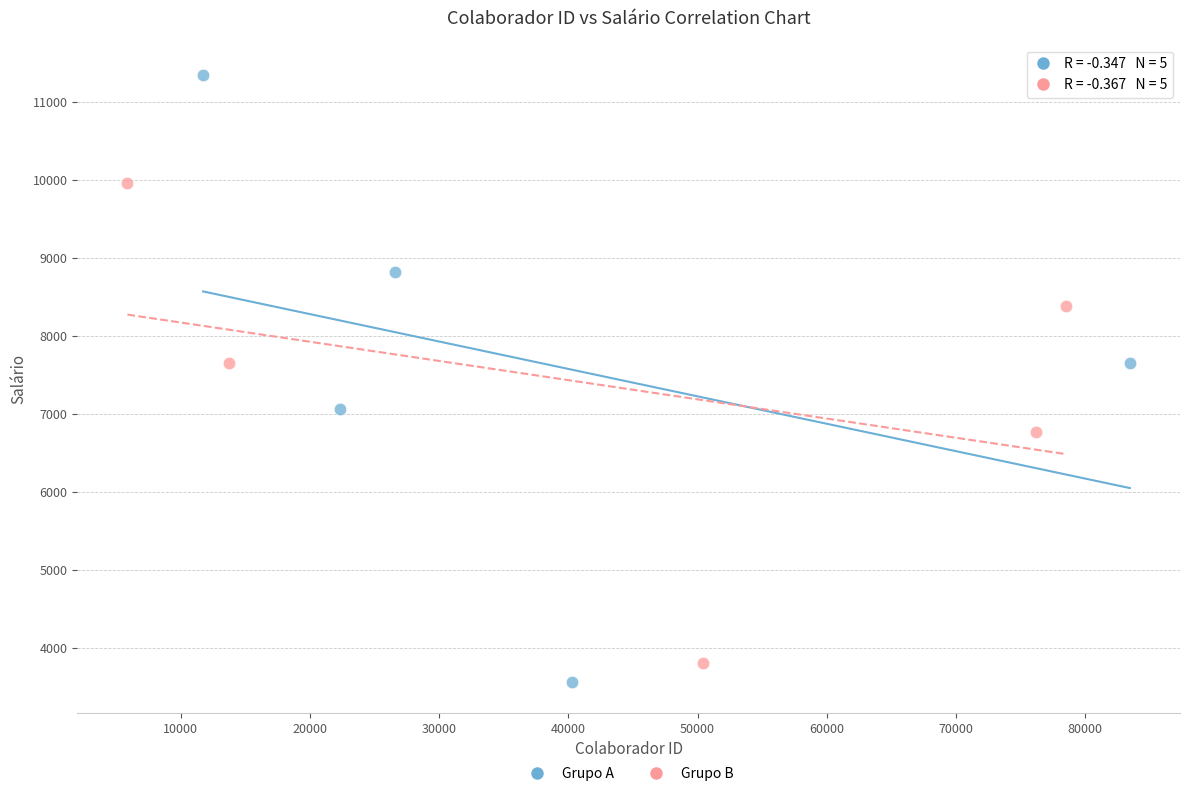

Which series contains the highest Y value?

Grupo A